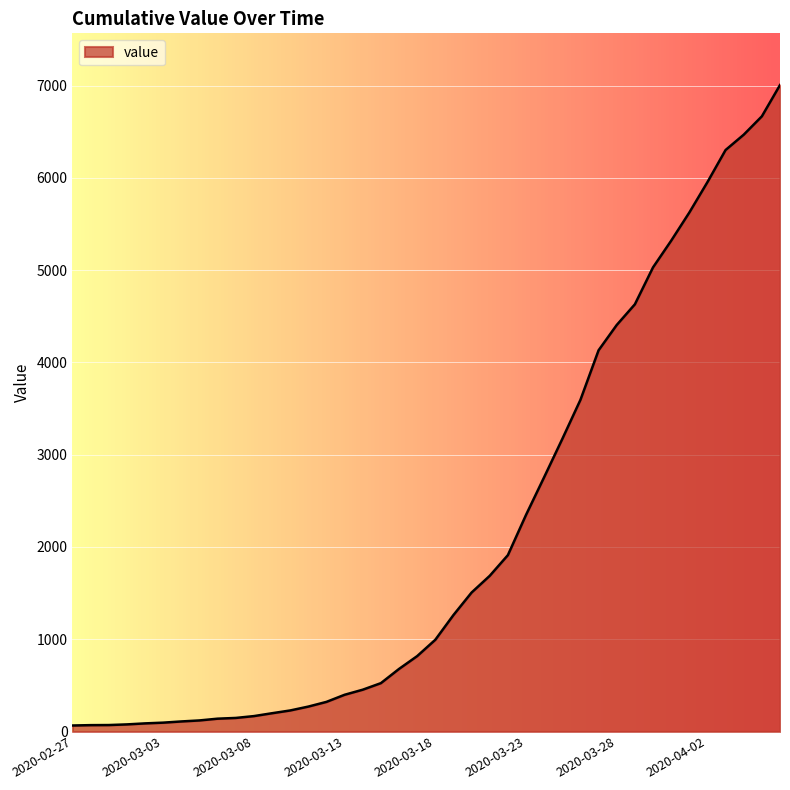

What is the maximum value shown in the chart?

7005